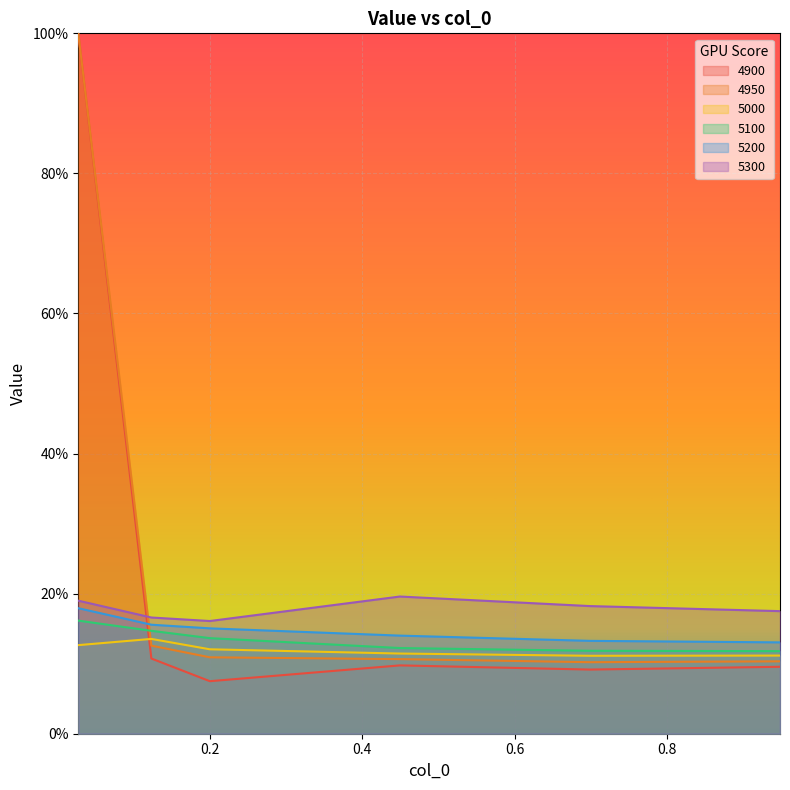

Rank the series by their maximum value, from lowest to highest.

5000, 5100, 5200, 5300, 4900, 4950